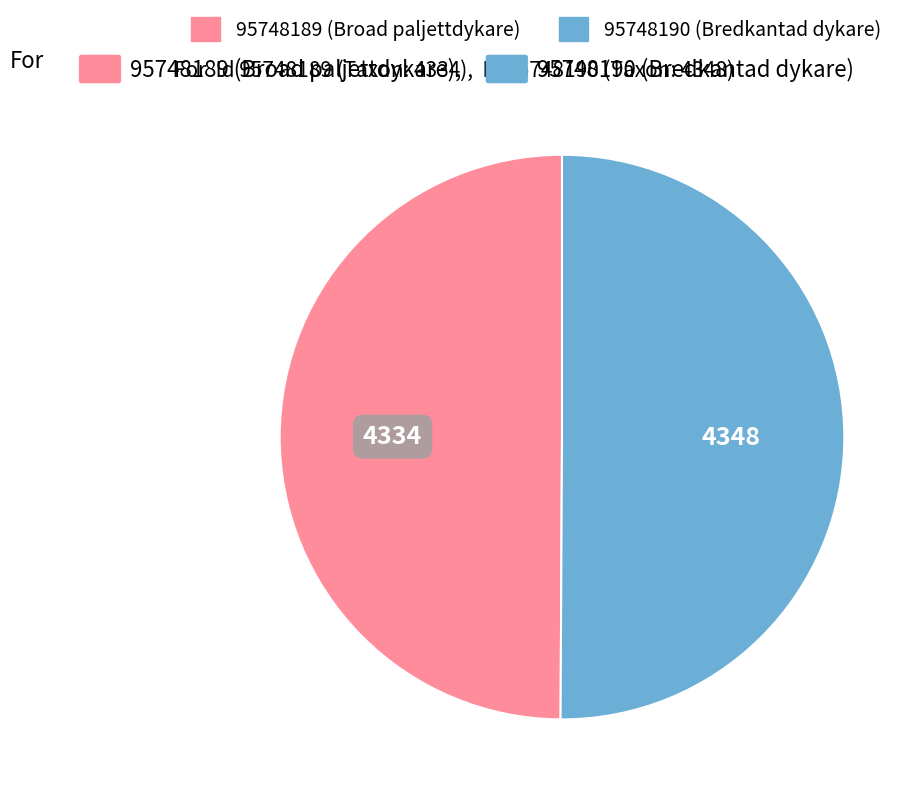

Is it true that 95748190 is 50% of the pie?

True